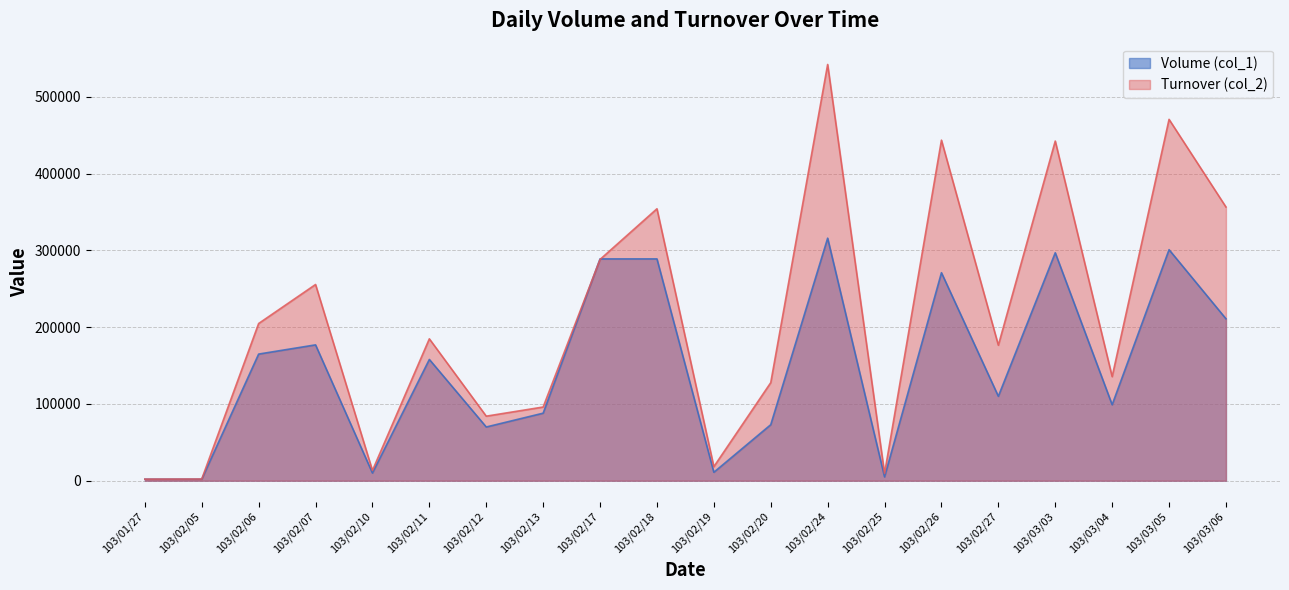

Read the Volume (col_1) value at 103/03/03, to the nearest 100.

297000